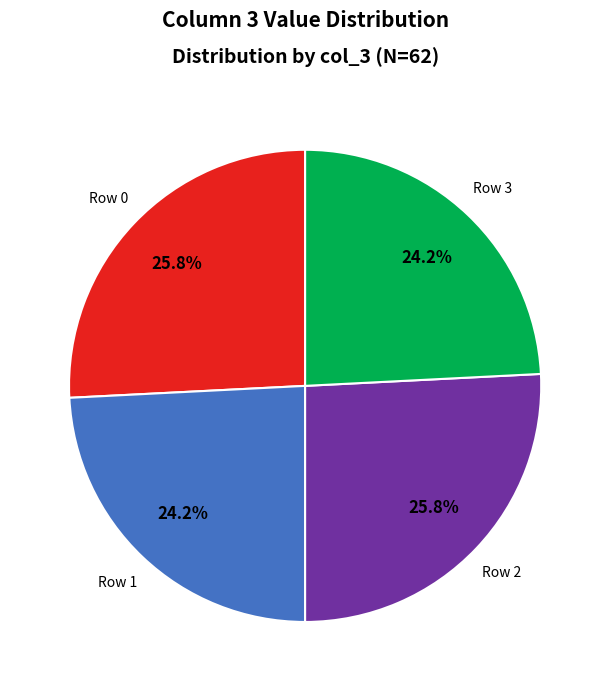

Does any single category account for the majority?

No